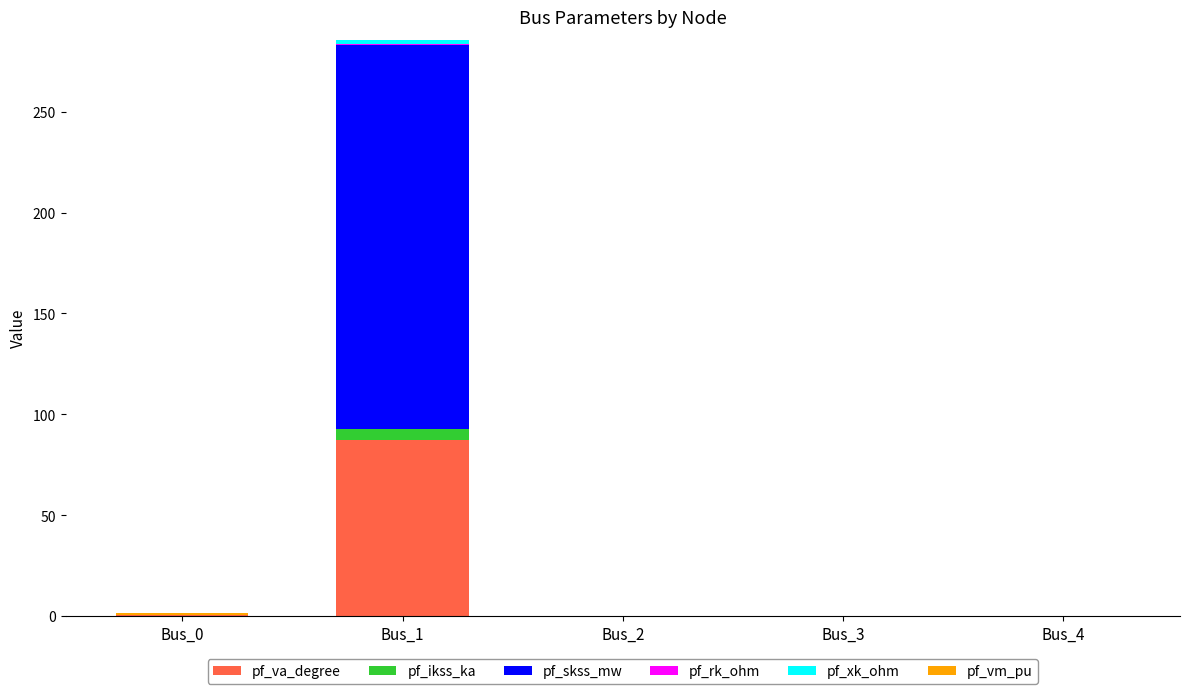

What is the highest value of the pf_va_degree series?

87.3